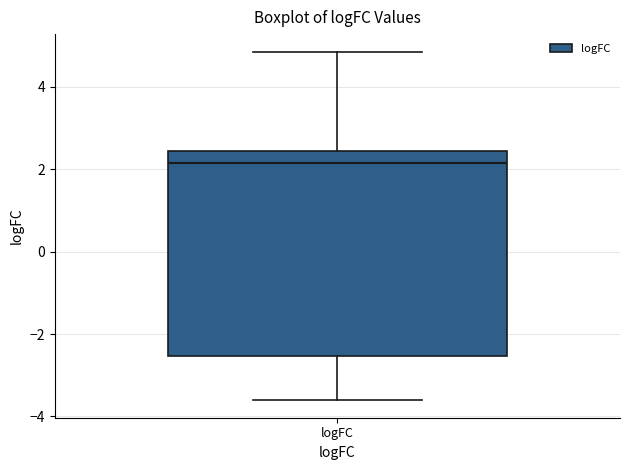

Where does the median line of the box for logFC sit on the y-axis? The values are not printed on the chart, so give them approximately, as read against the axis.

2.2